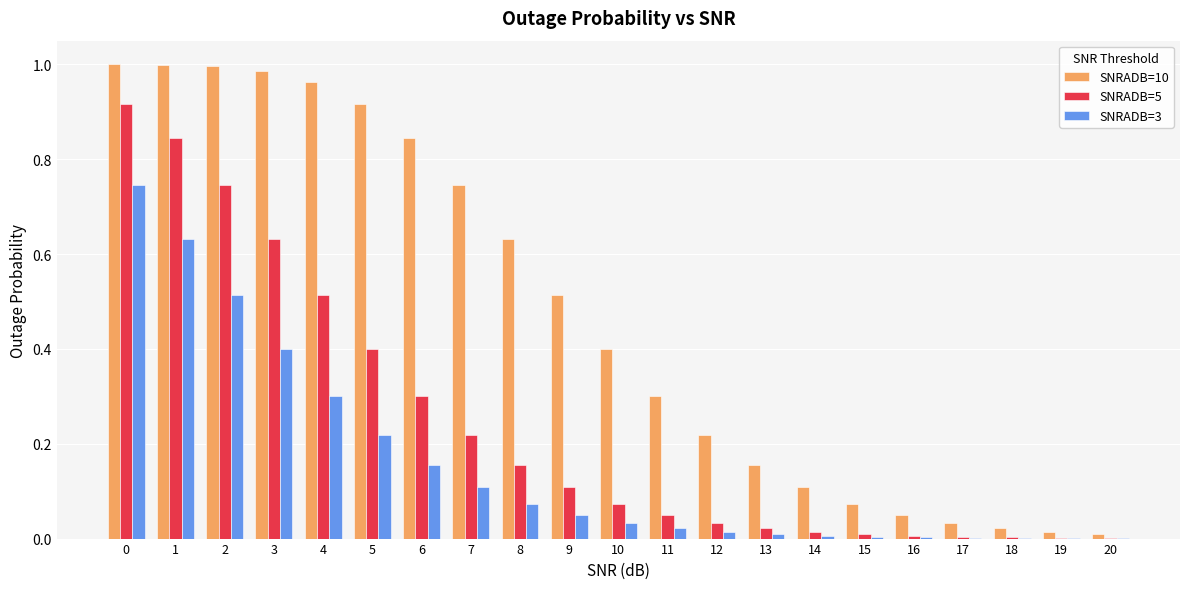

The SNRADB=10 series shows 1.0 at 3. True or false?

True